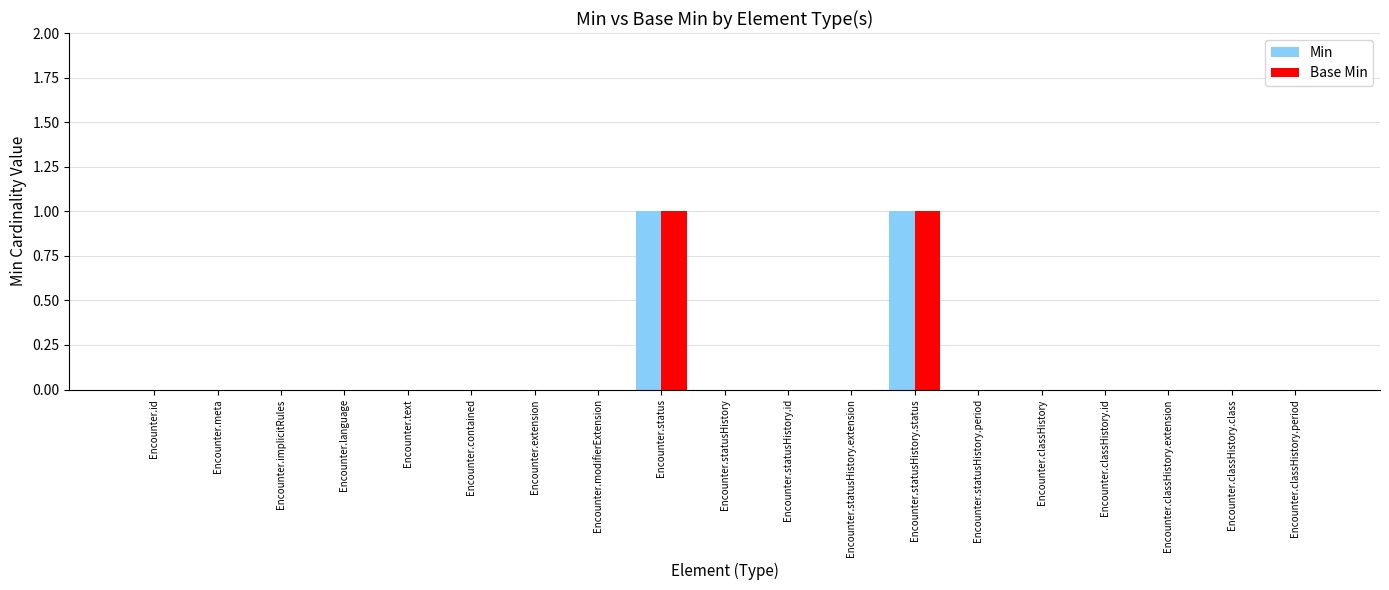

True or false: Min has a value of 1 at Encounter.status.

True